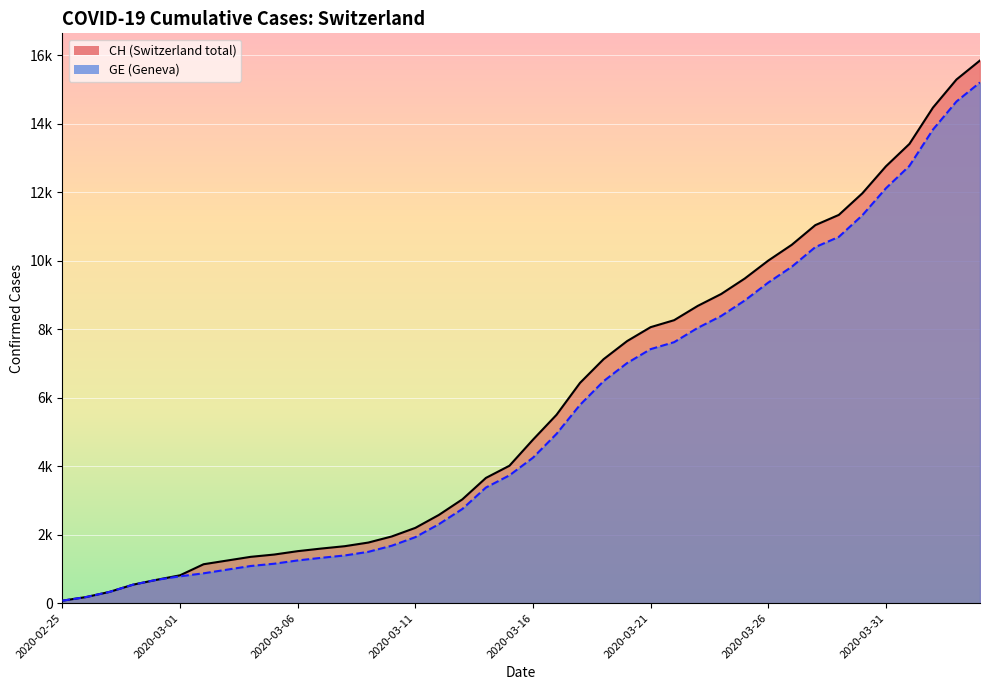

True or false: GE and CH cross at least once.

False